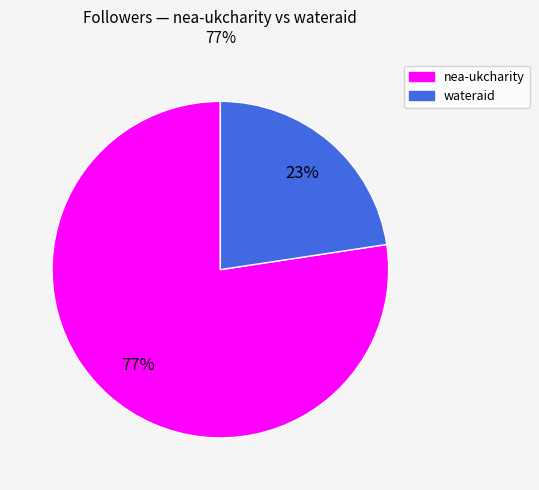

Count the number of slices in the pie.

2